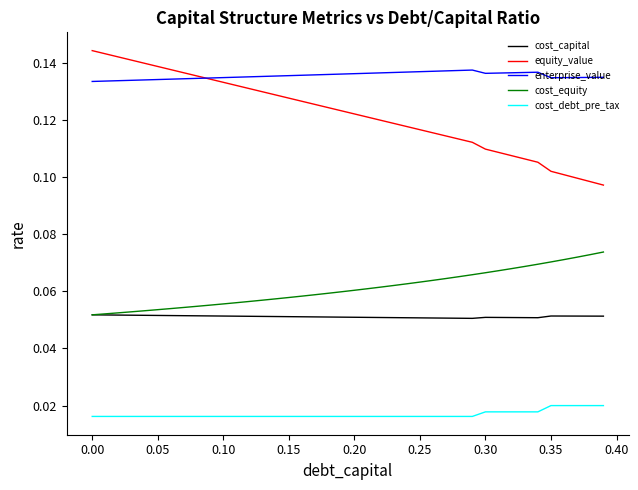

Which series has the widest spread of values?

equity_value